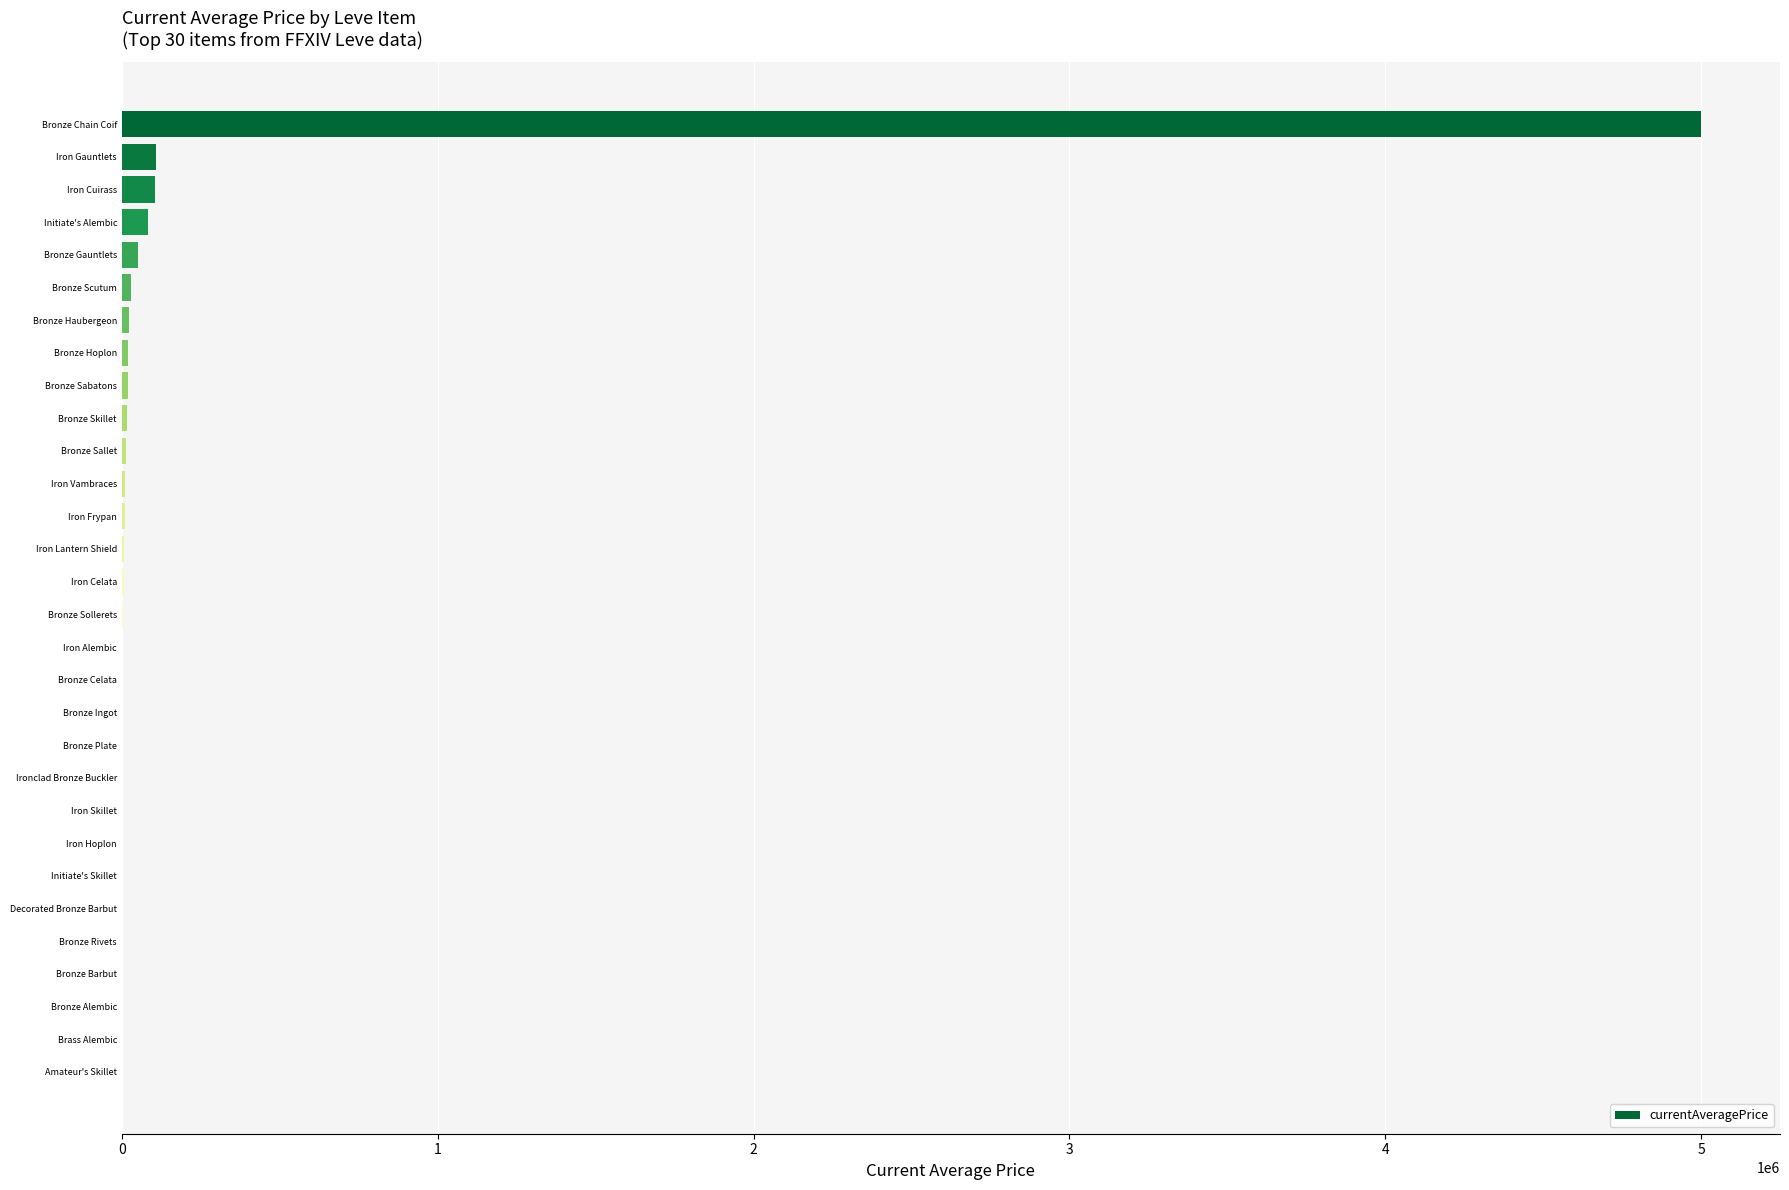

True or false: the data shows 0.0 at Decorated Bronze Barbut.

True